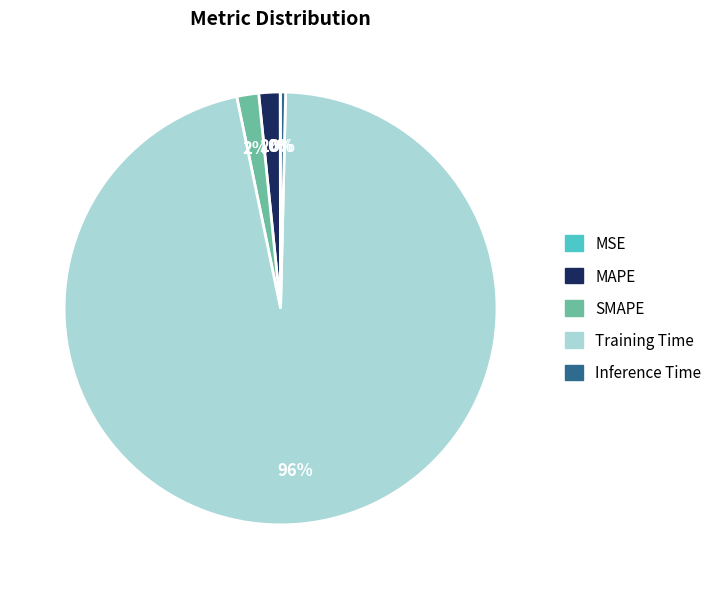

What is the largest slice in the pie chart?

Training Time